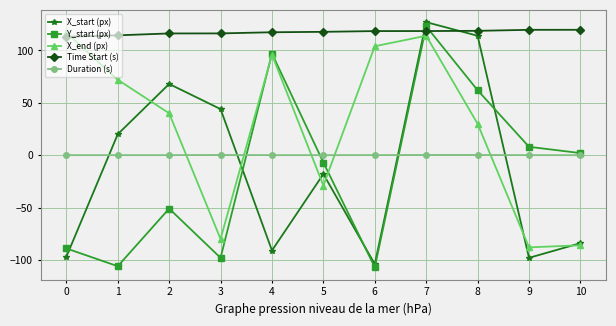

What is the value of the X_end (px) point at the 5th from the left?

96.0